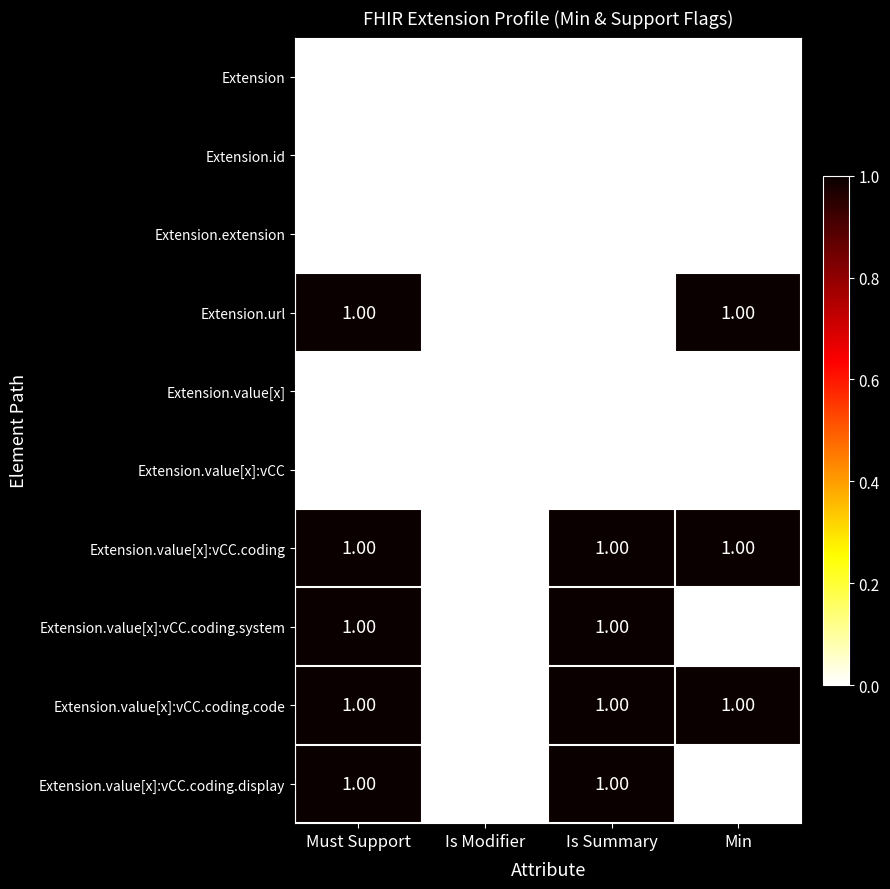

Is the value of Extension.value[x]:vCC.coding at Is Summary greater than the value of Extension.id at Must Support?

Yes